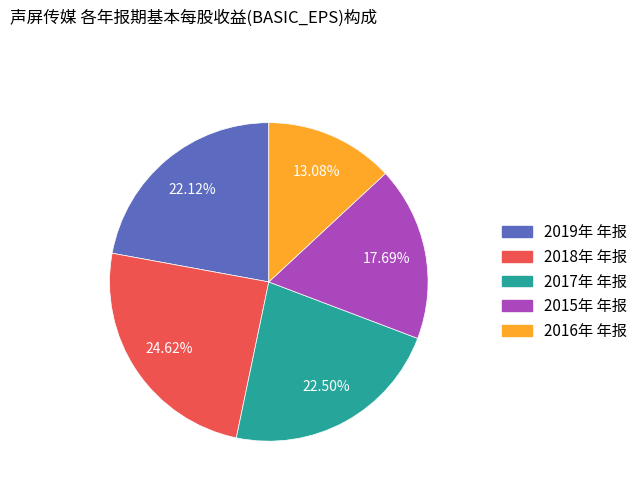

Is the sum of 2016年 年报 and 2015年 年报 greater than half?

No